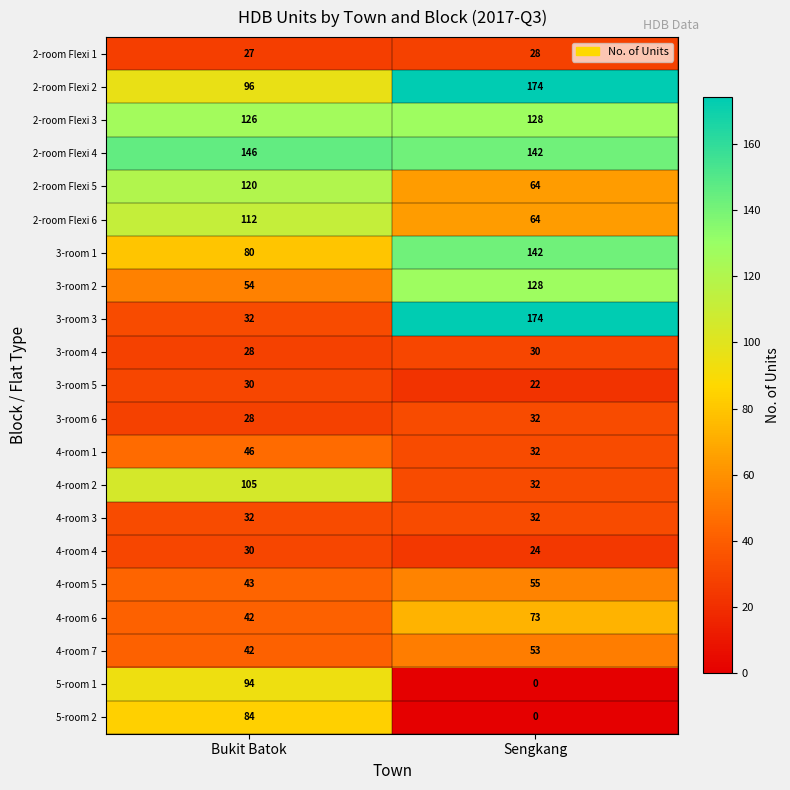

What is the greatest value displayed?

174